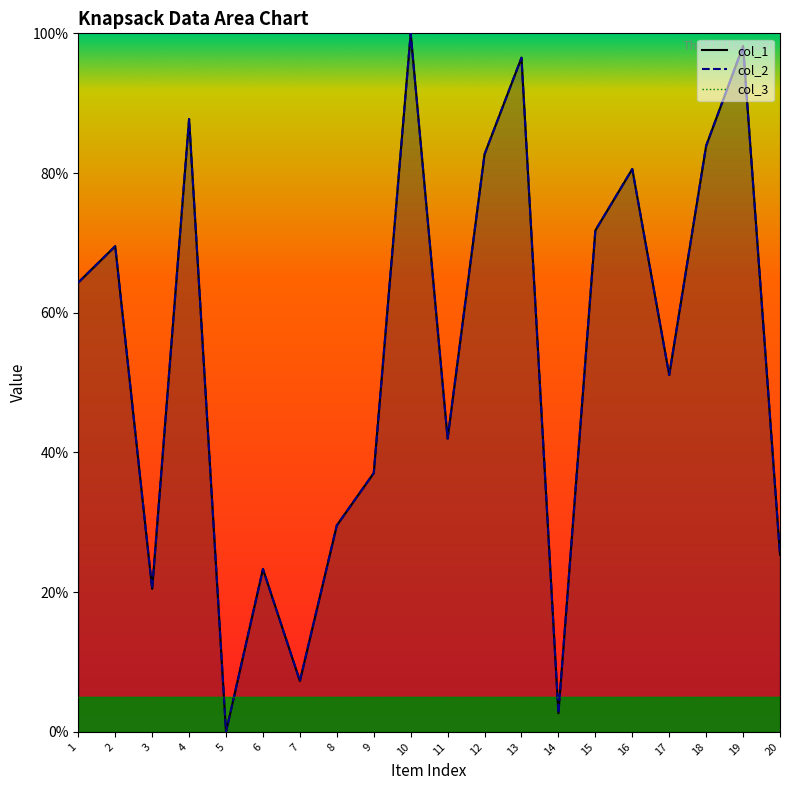

True or false: col_2 has more than 0 interior local peaks.

True